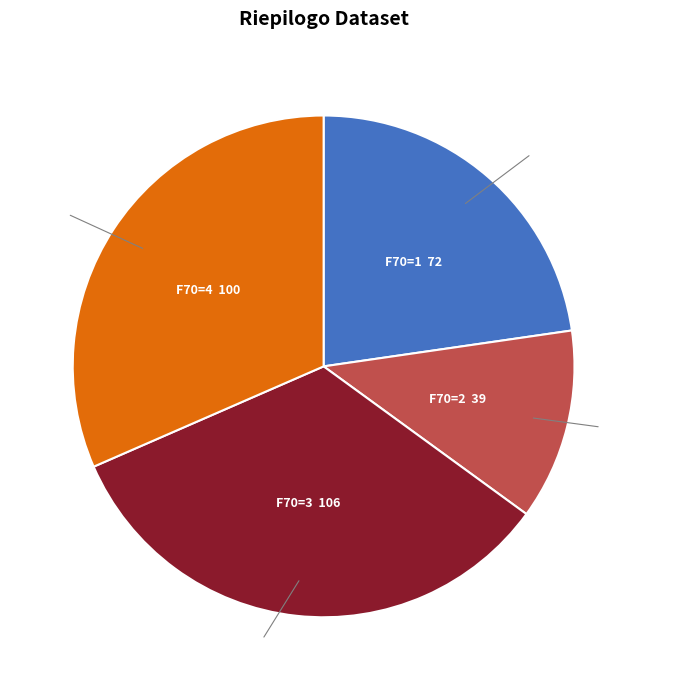

Is there any slice that represents more than half of the pie?

No